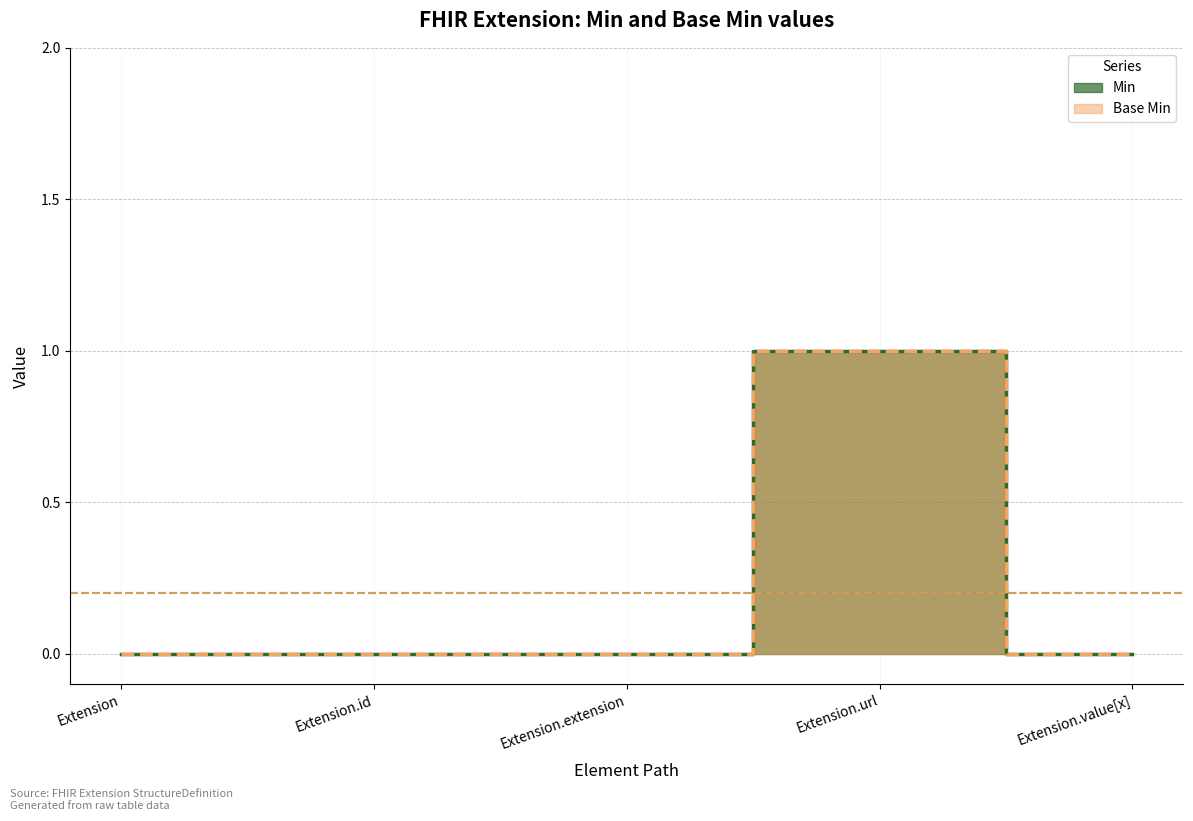

True or false: Base Min and Min cross at least once.

False